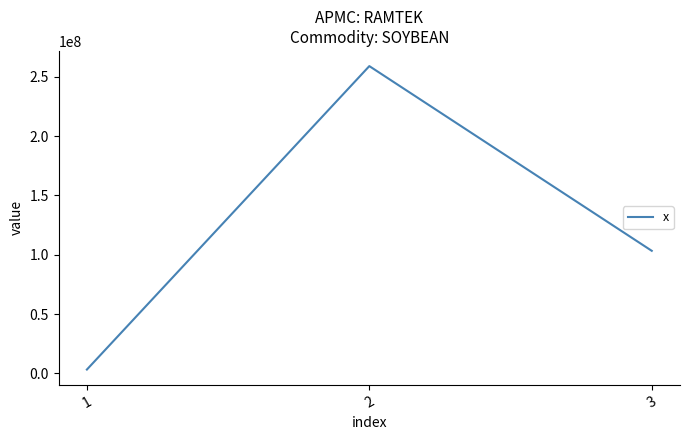

How many categories are shown in the chart?

3